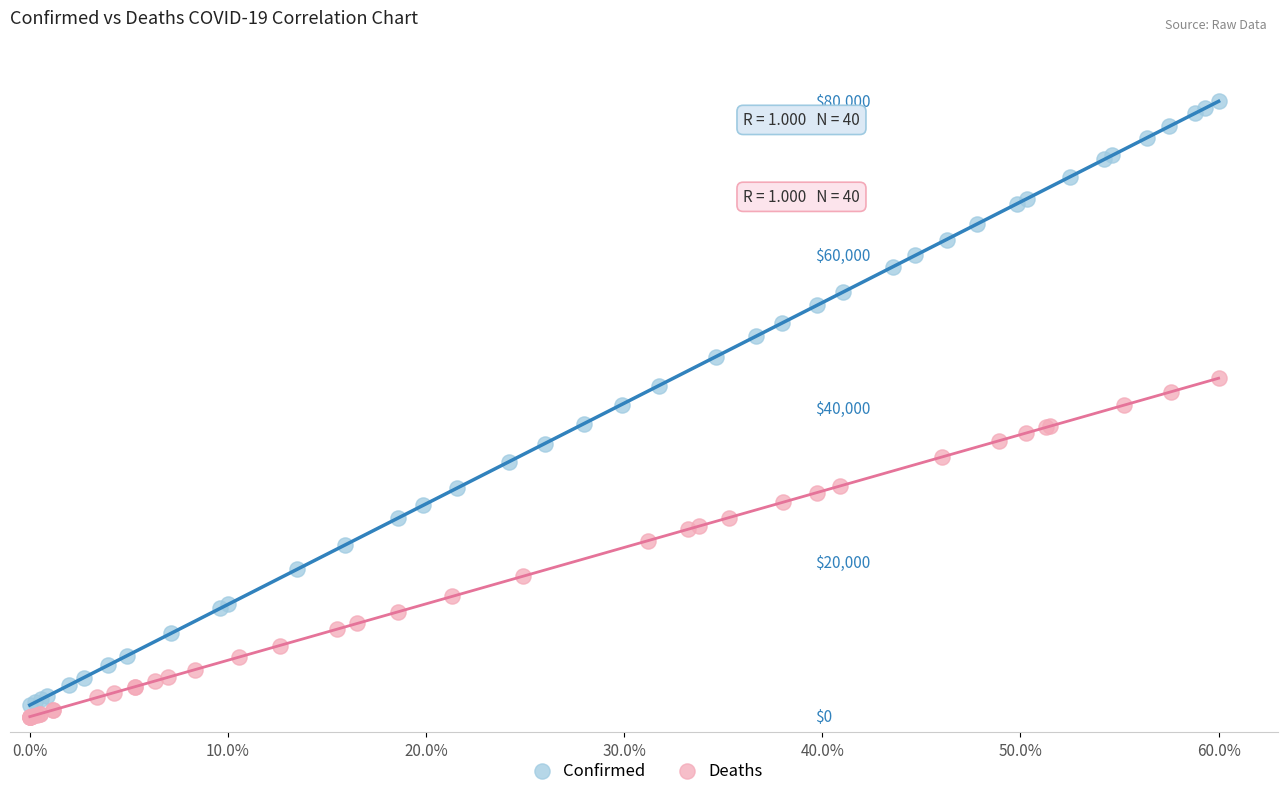

Which series contains the lowest Y value?

Deaths